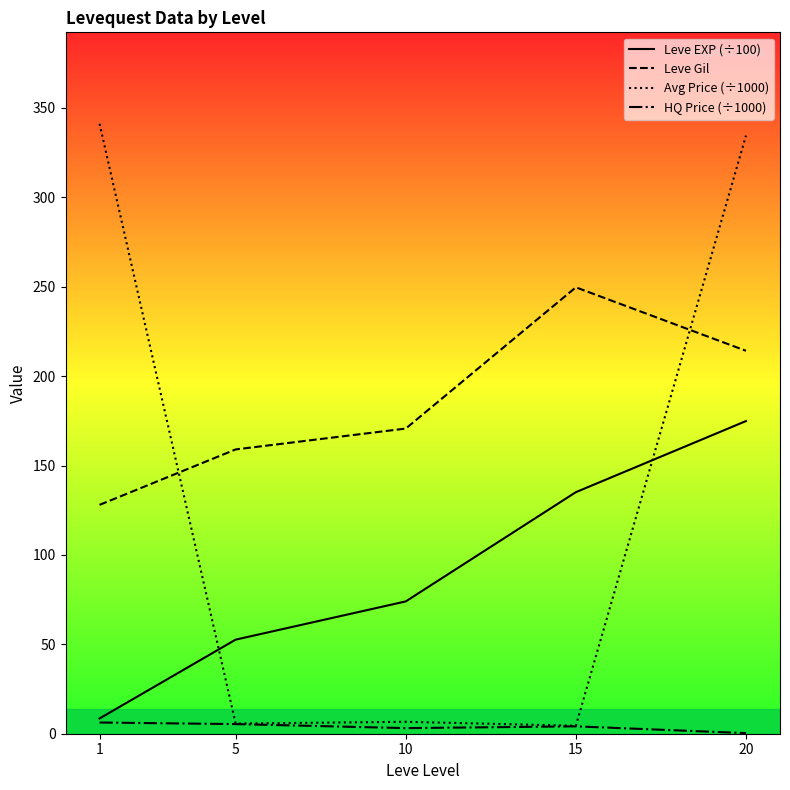

How many data points does each series have?

5